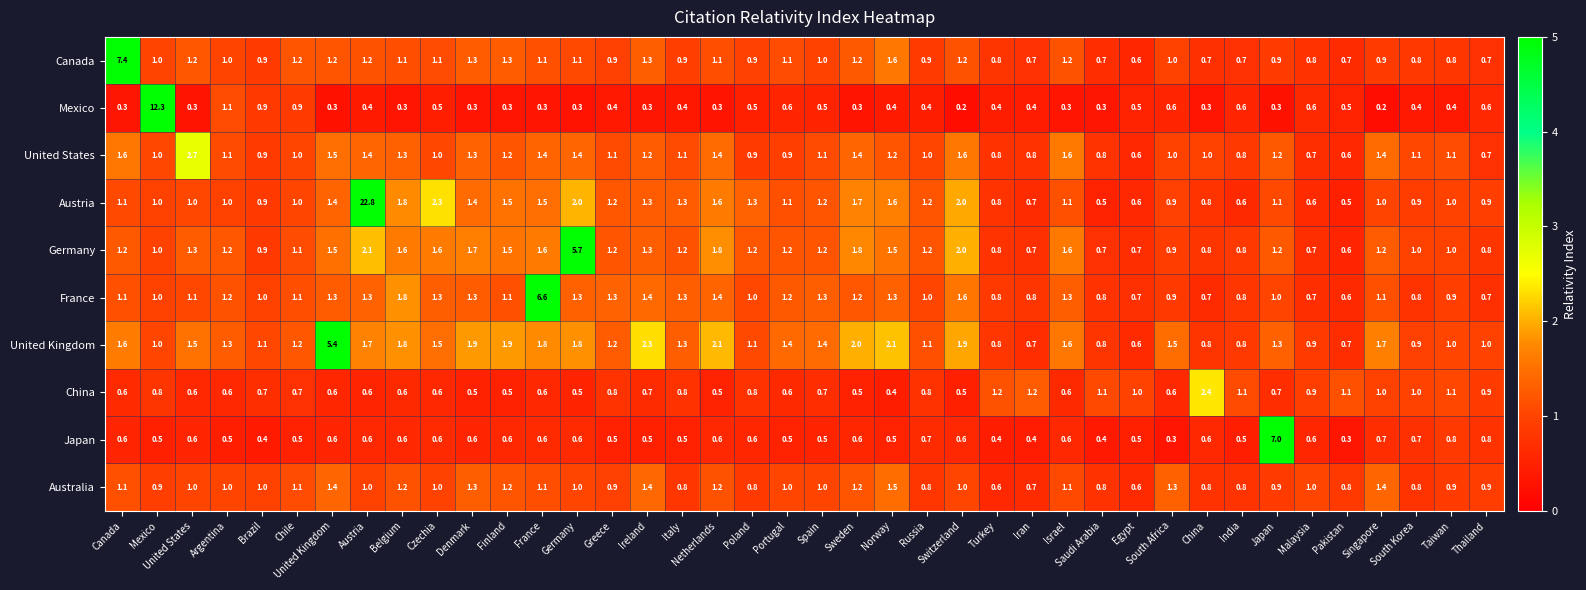

List the series in order of their peak value, highest first.

Austria, Mexico, Canada, Japan, France, Germany, United Kingdom, United States, China, Australia